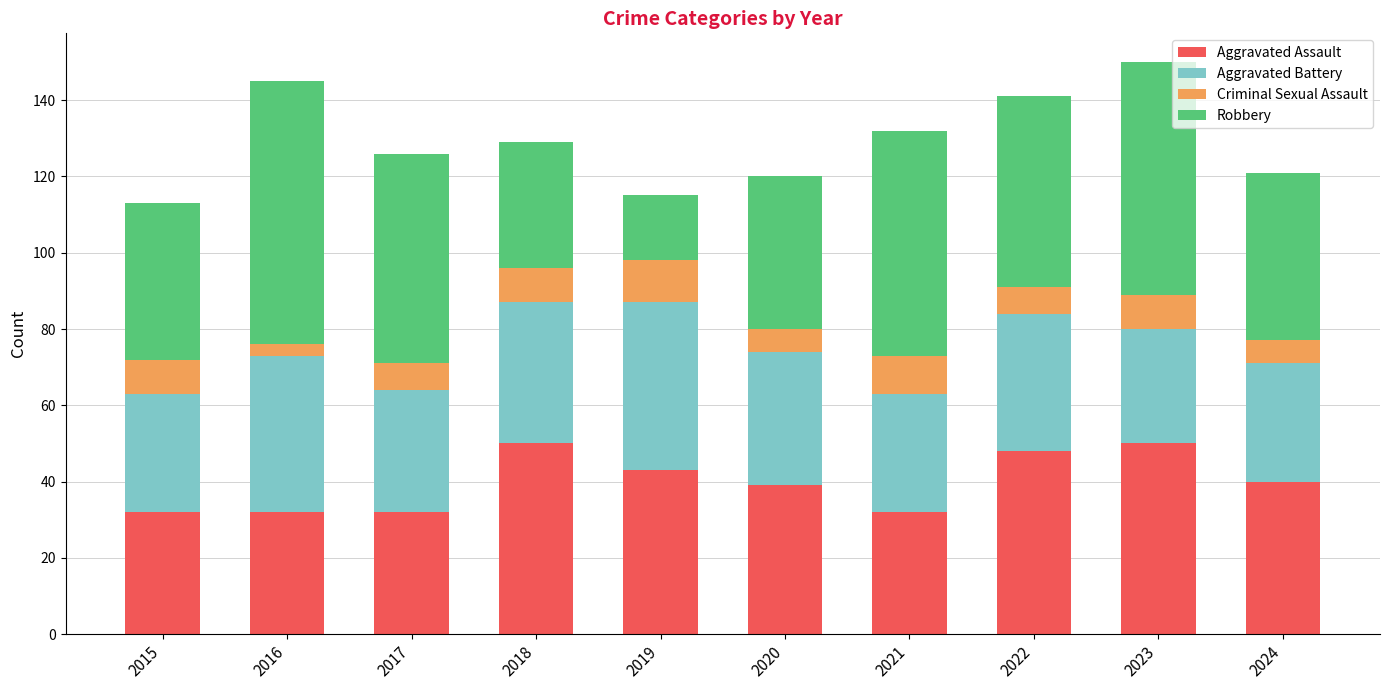

What is the total value across all series at 2017?

126